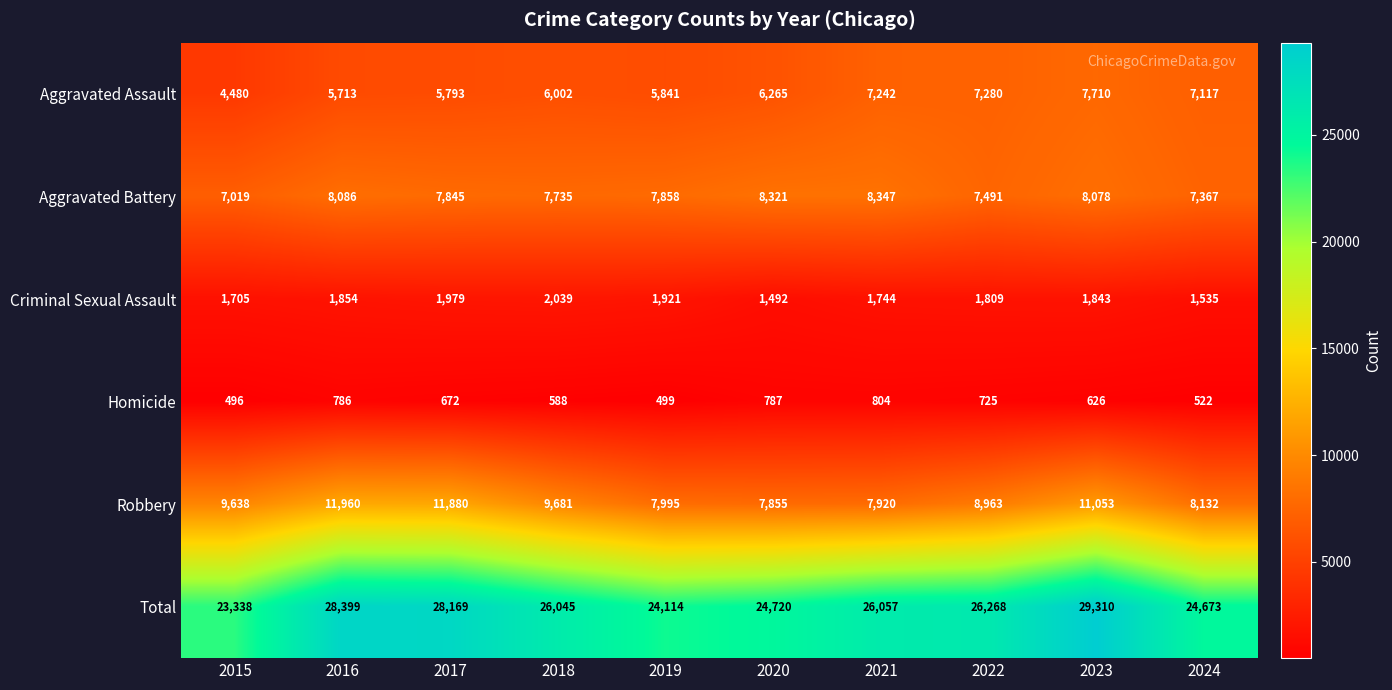

Is the value of Aggravated Assault at 2018 greater than the value of Homicide at 2020?

Yes